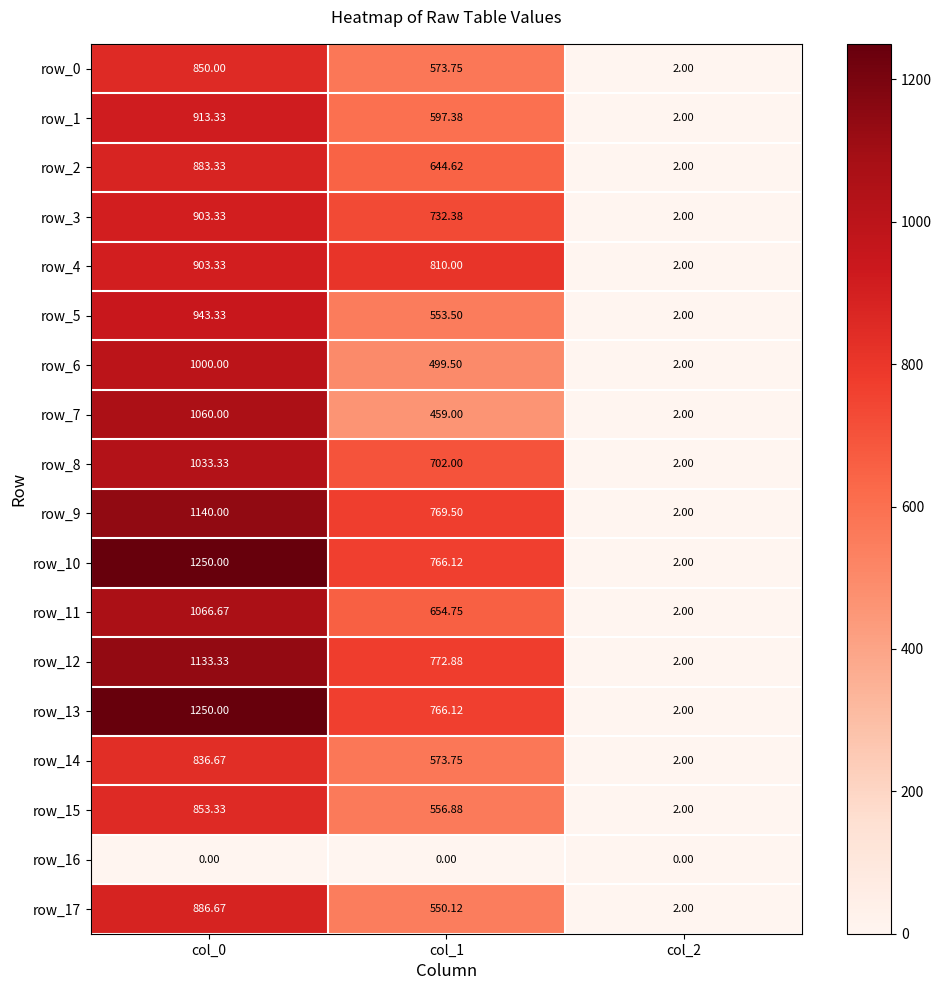

Is it true that row_17 equals 1.3 at col_2?

False